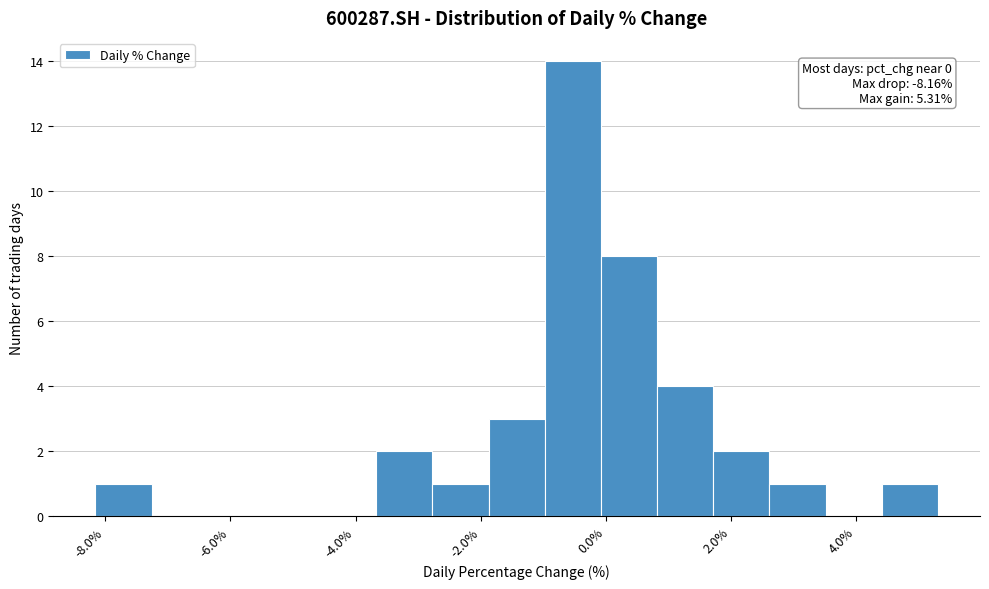

Which range on the x-axis has the tallest bar?

-1.0 to 0.0